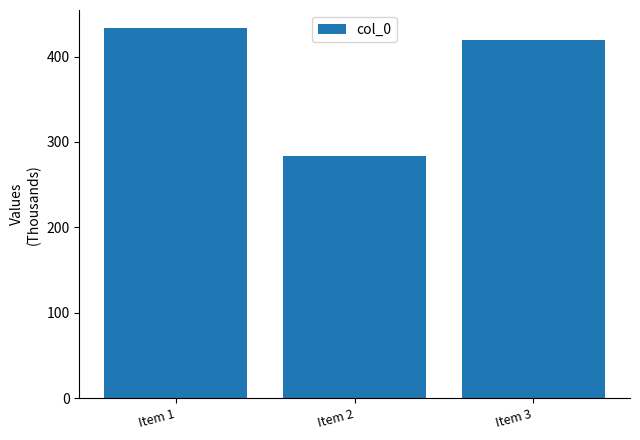

Rank the categories by value from lowest to highest.

Item 2, Item 3, Item 1